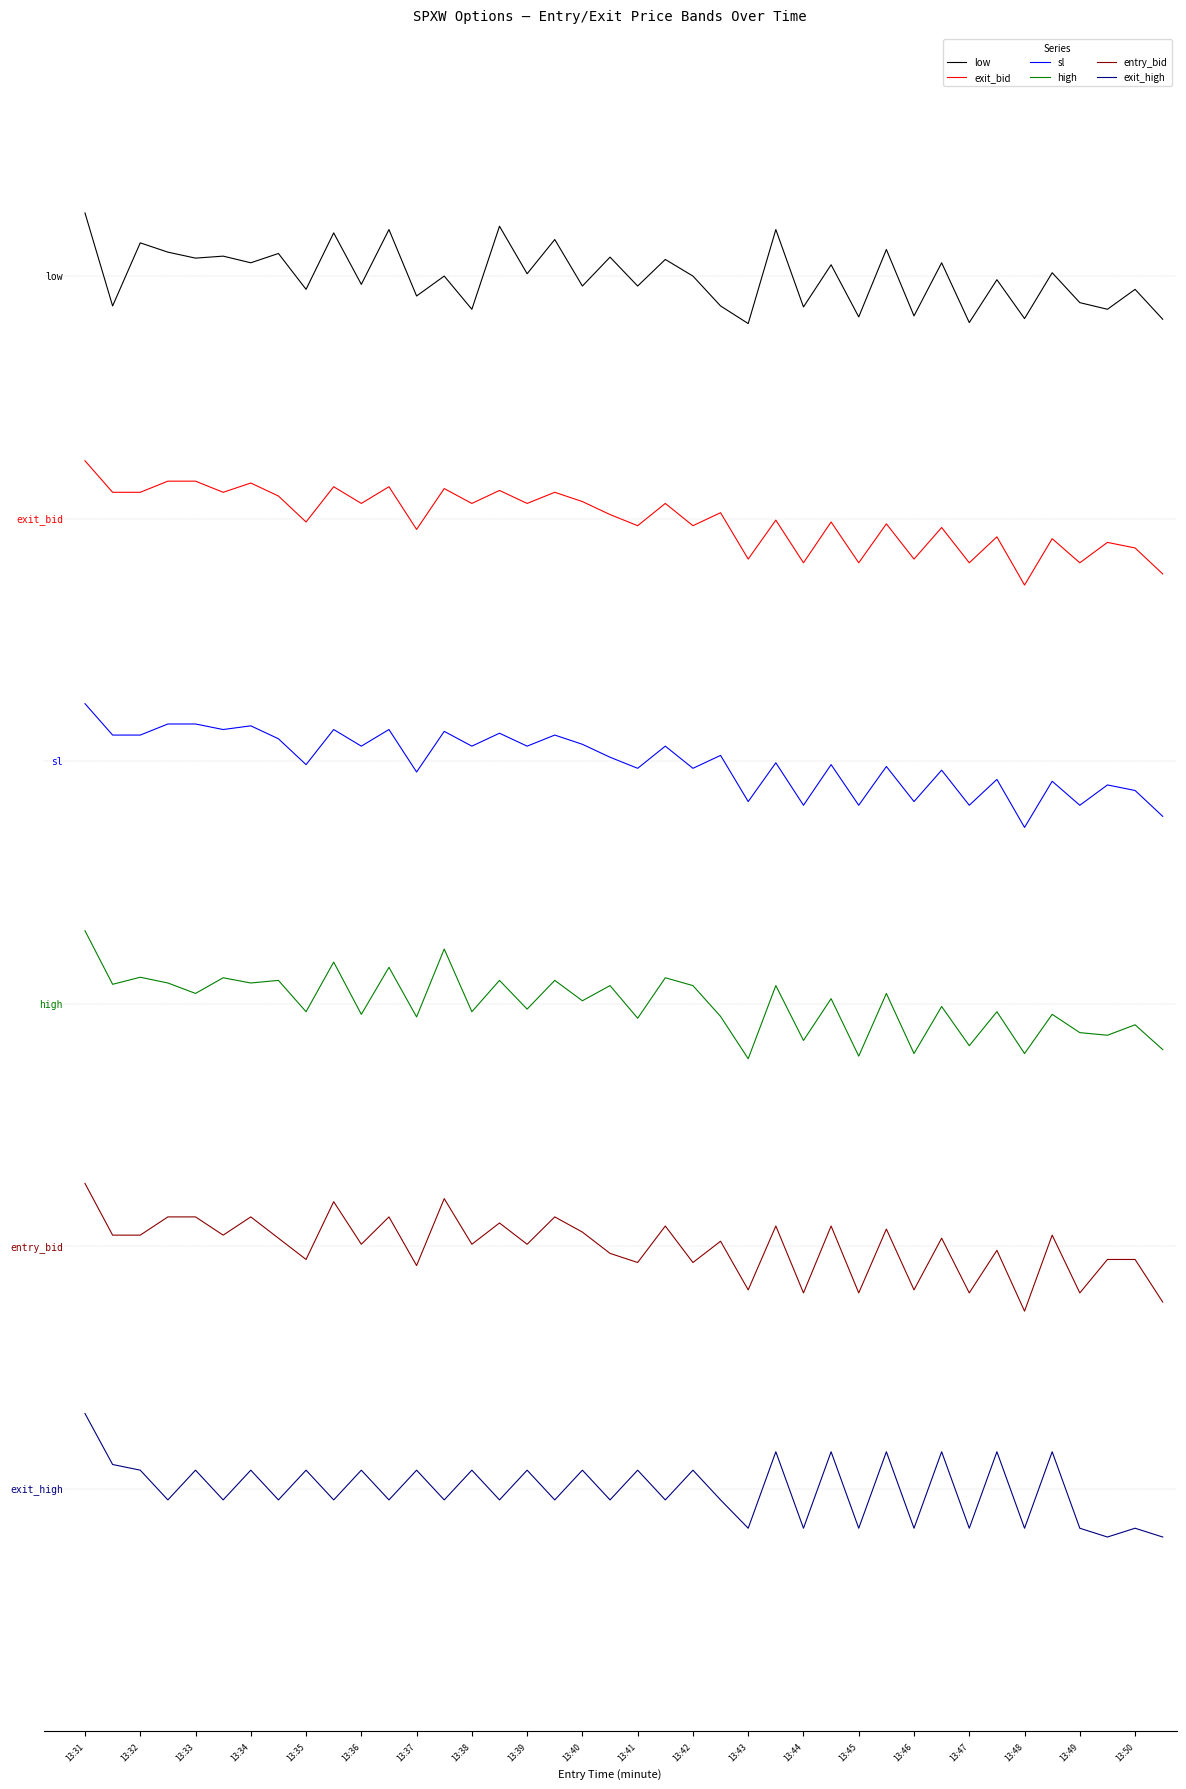

Which series has the largest total across all categories?

low